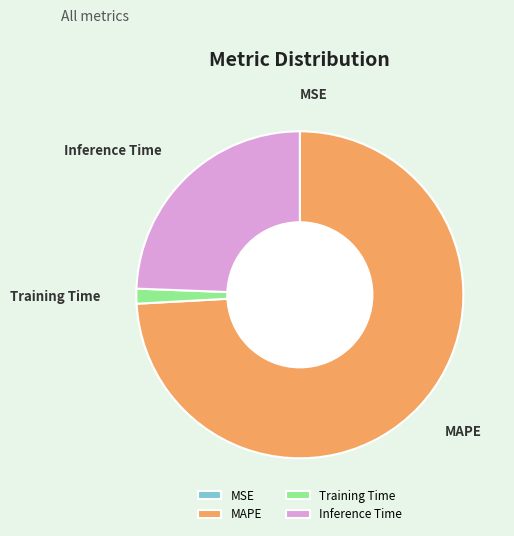

Is there any slice that represents more than half of the pie?

Yes